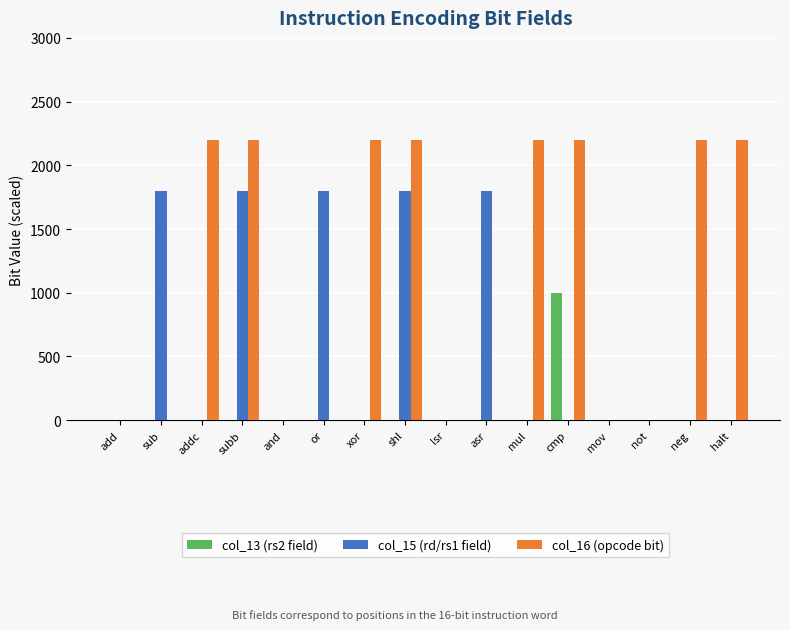

What value does the col_16 (opcode bit) series have at shl, to the nearest 10?

2200